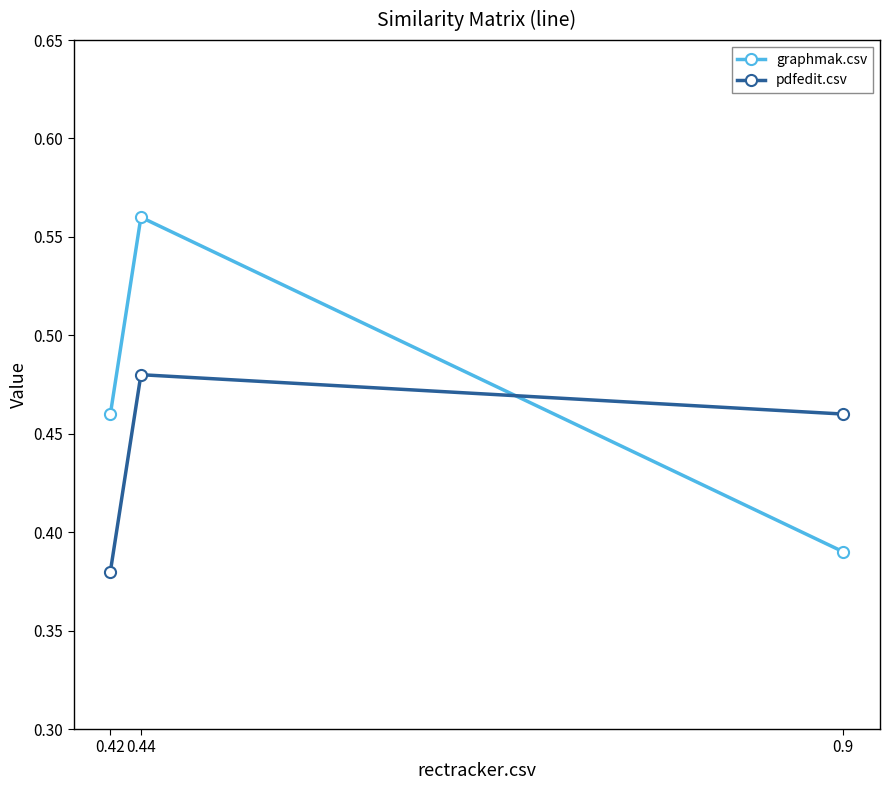

At which label is pdfedit.csv closest to 0?

0.42